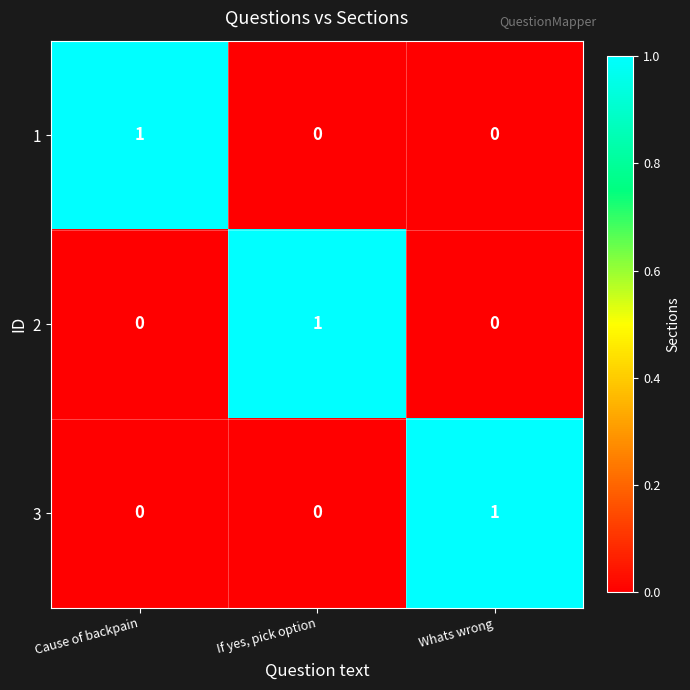

The value of 1 at Cause of backpain is 1. True or false?

True